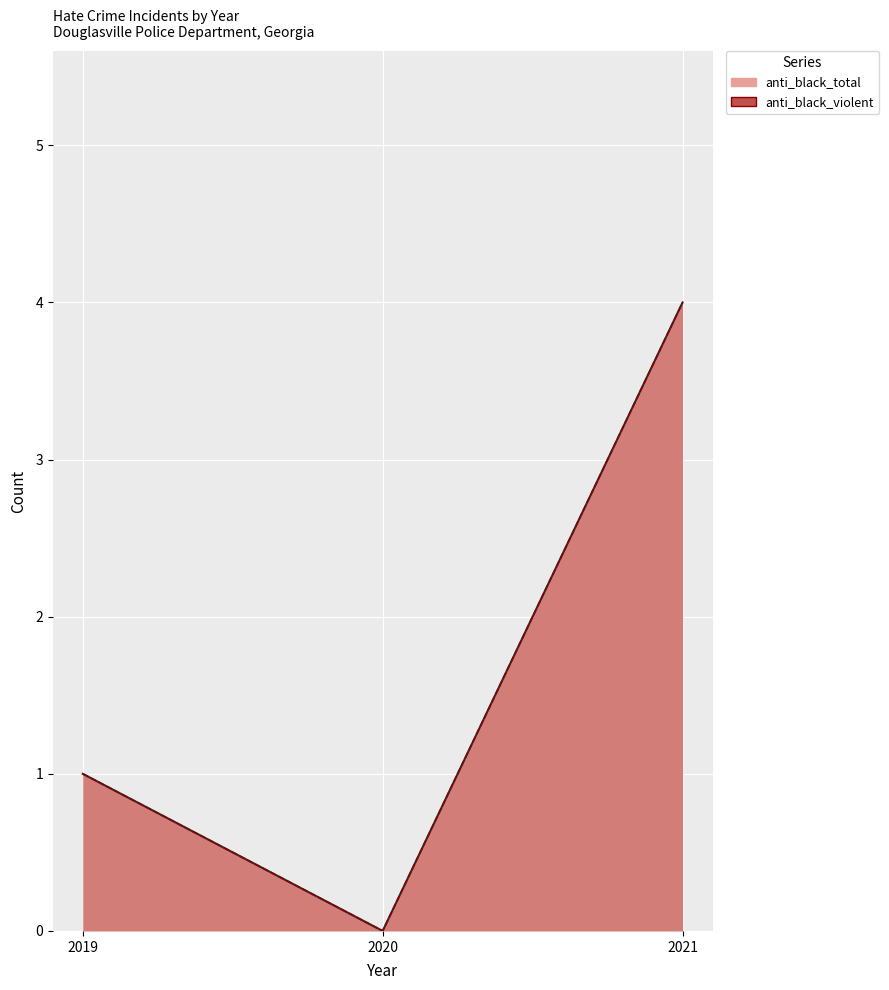

Which category has the highest value in the anti_black_violent series?

2021